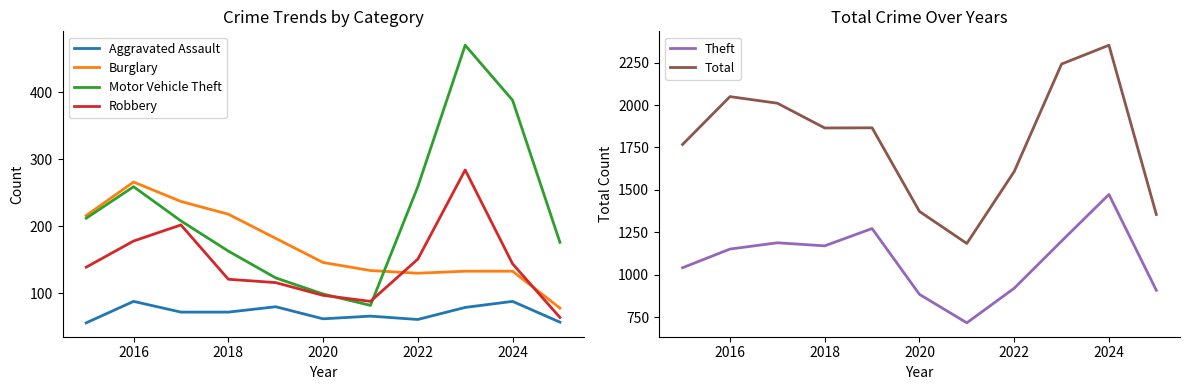

Is the value of Aggravated Assault at 2016 greater than the value of Burglary at 2018?

No